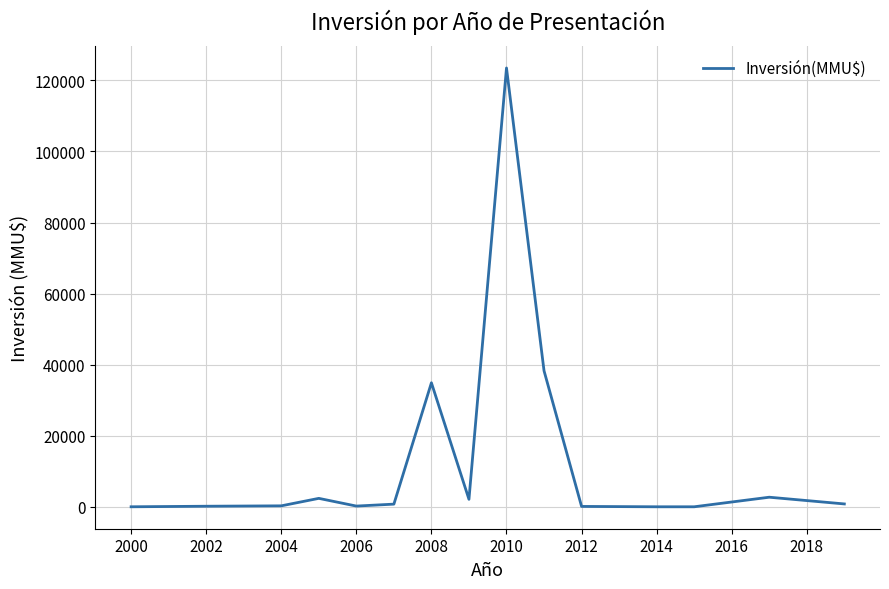

What is the maximum value shown in the chart?

123503